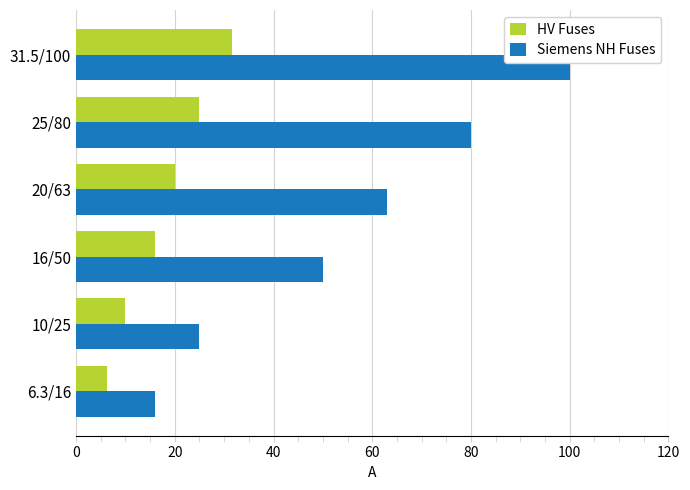

What is the total value across all series at 20/63?

83.0